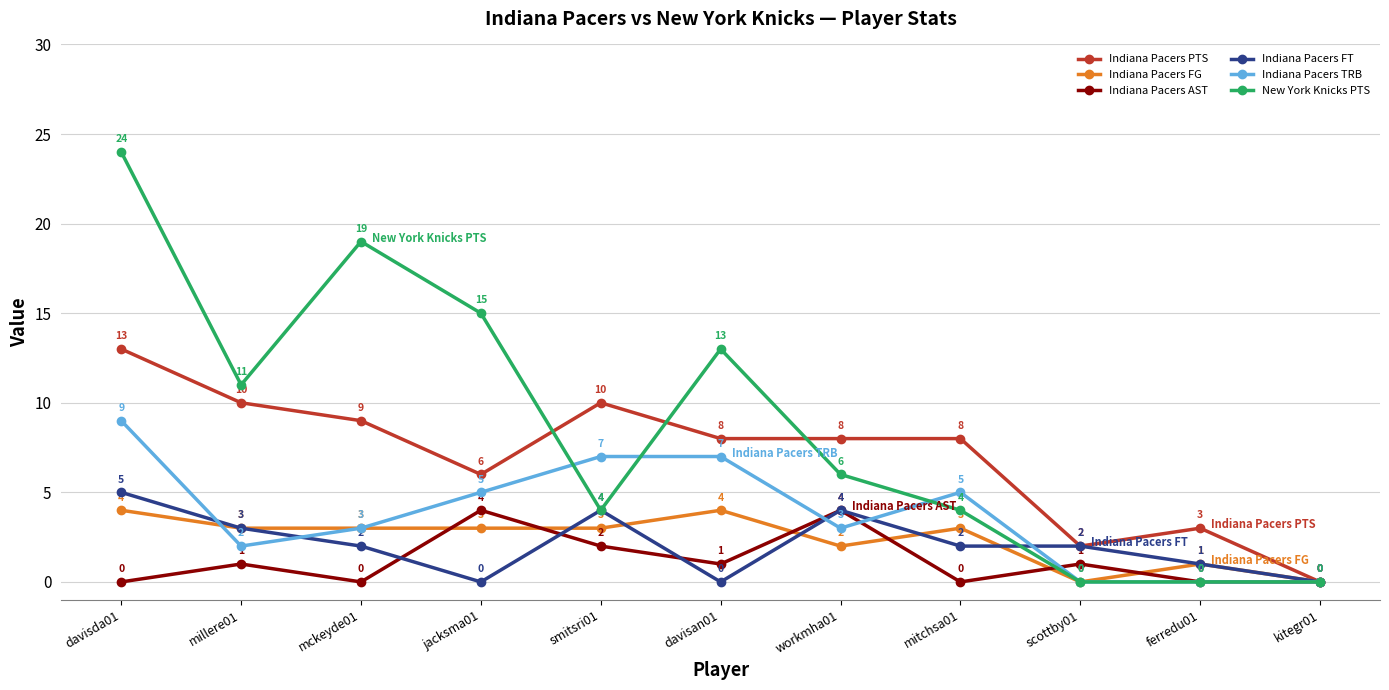

Which series has the widest spread of values?

New York Knicks PTS